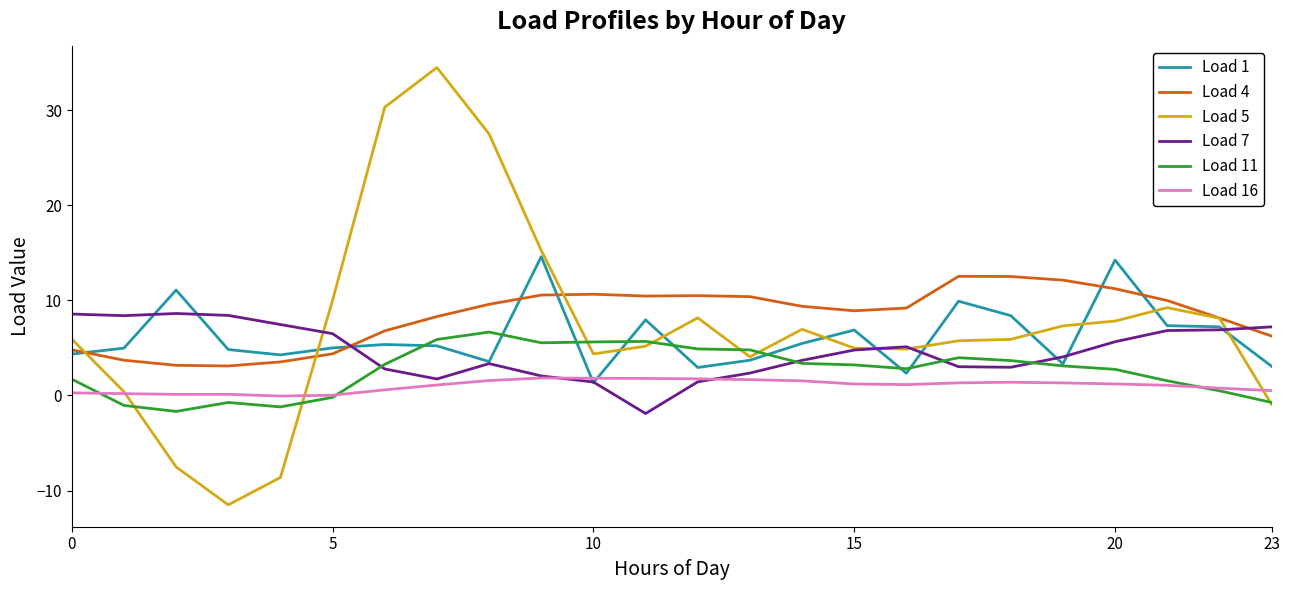

At how many categories does at least one series exceed 15?

4